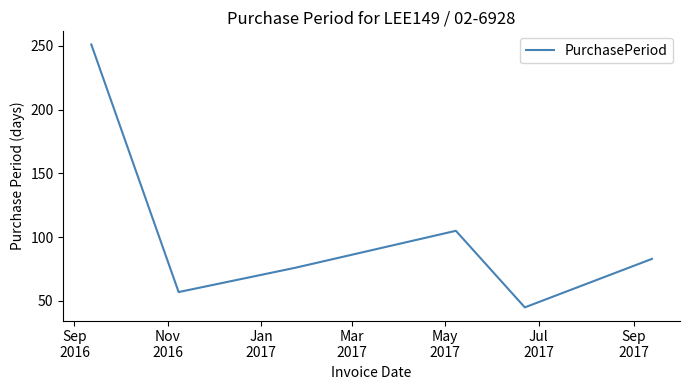

What is the average value?

103